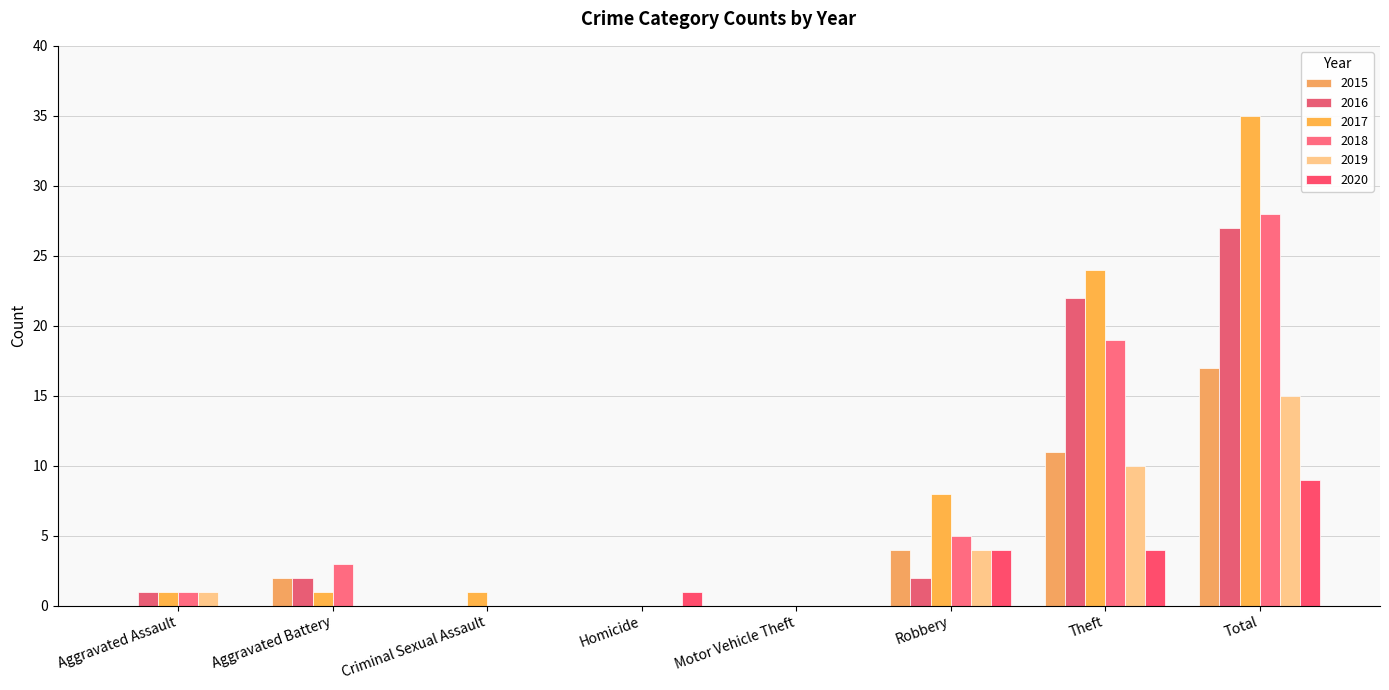

List the labels in order of 2017 value, smallest first.

Homicide, Motor Vehicle Theft, Aggravated Assault, Aggravated Battery, Criminal Sexual Assault, Robbery, Theft, Total